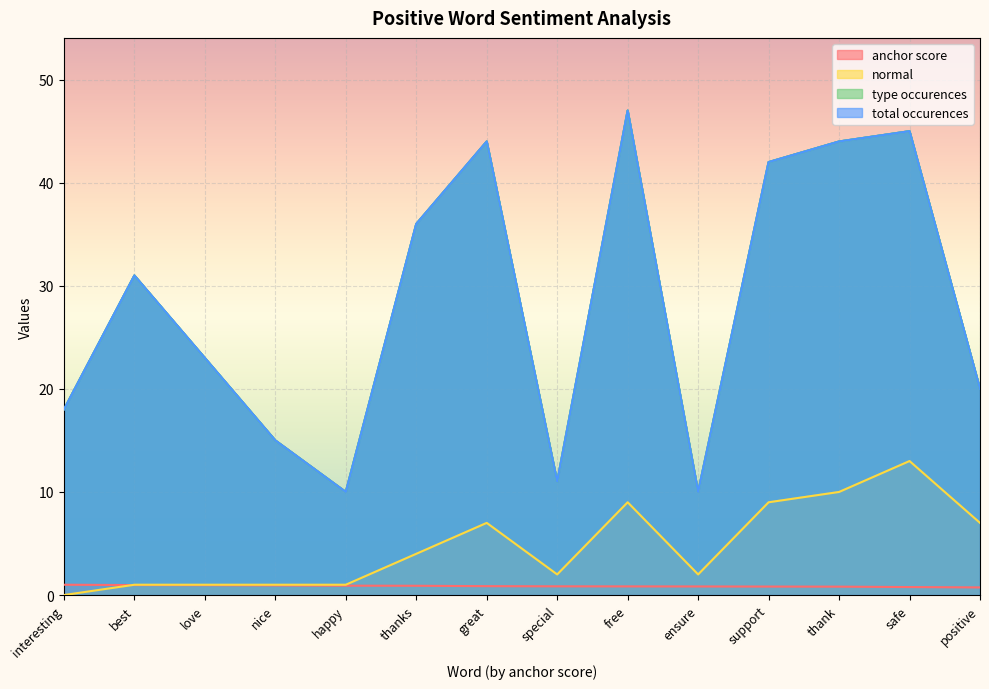

What is the label of the 2nd point from the right?

safe